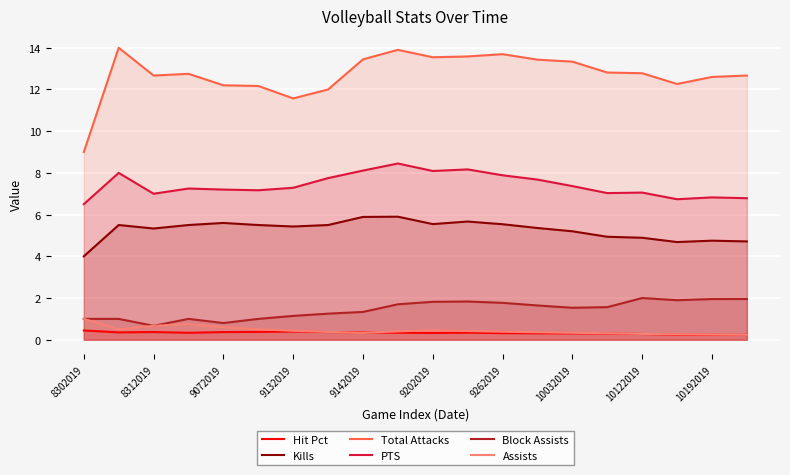

How many values in the Total Attacks series are below 12?

2